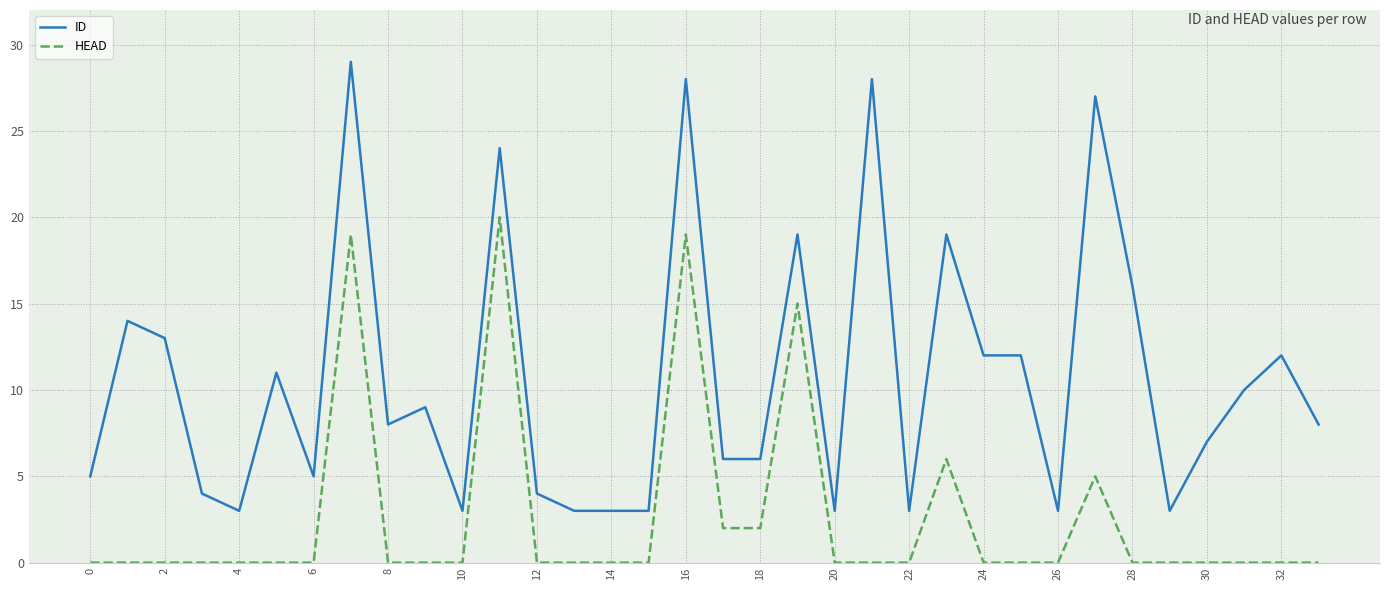

What is the greatest value displayed?

29